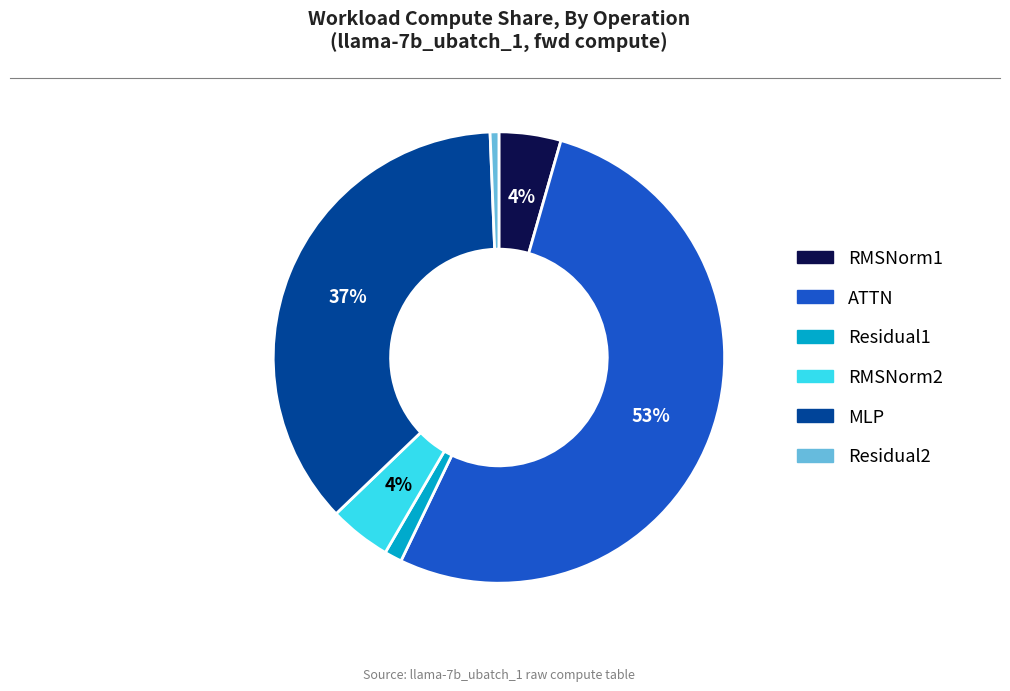

Which category has the biggest portion of the pie?

ATTN